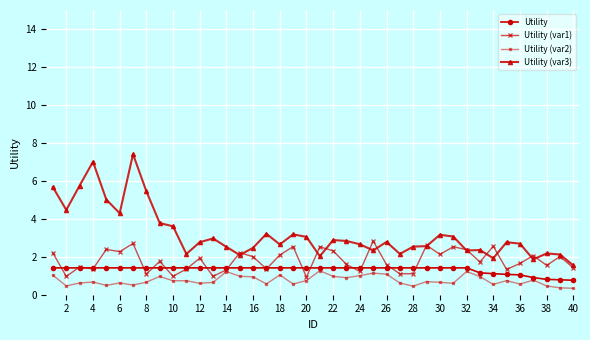

Which series has the largest total across all categories?

Utility (var3)